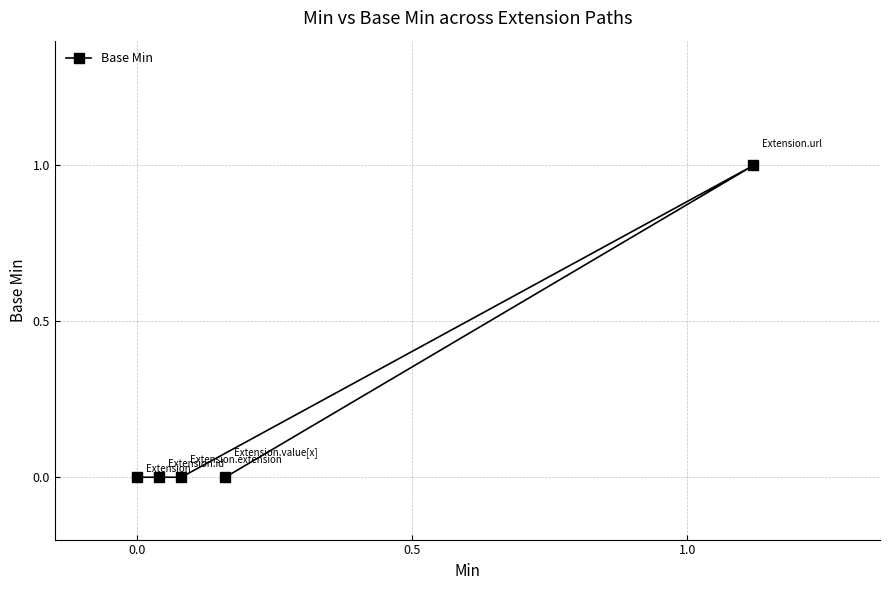

What value does the data have at 3?

1